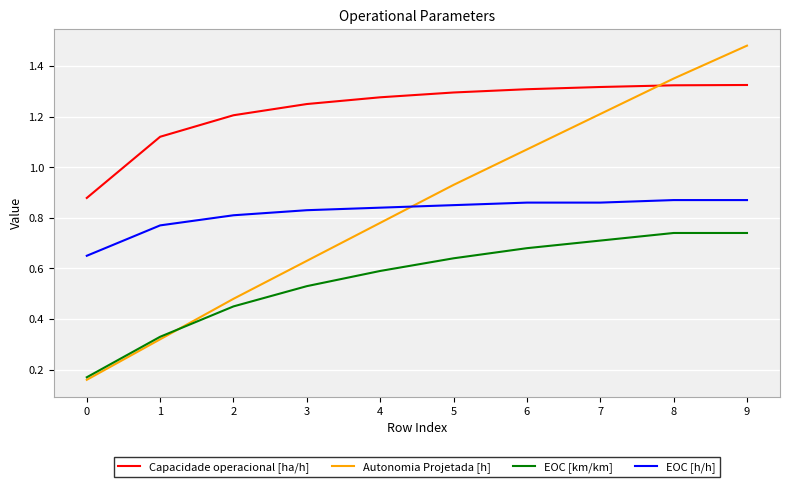

Rank the series by their maximum value, from highest to lowest.

Autonomia Projetada [h], Capacidade operacional [ha/h], EOC [h/h], EOC [km/km]